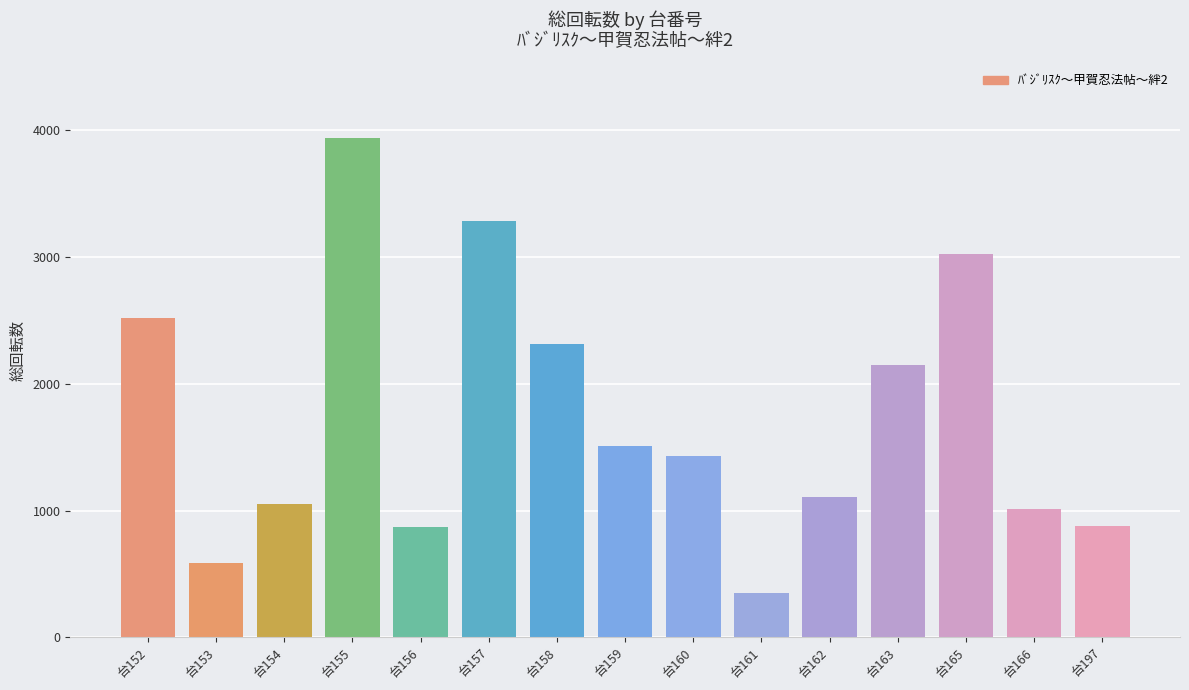

Approximately how many times larger is the value at 台161 compared to 台153?

0.6